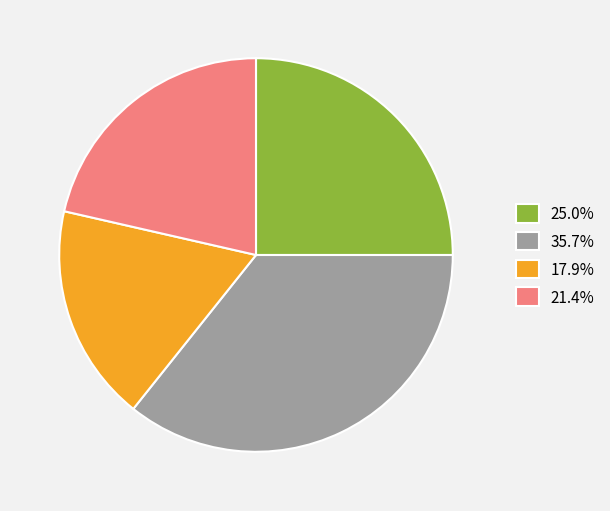

Which category has the biggest portion of the pie?

35.7%